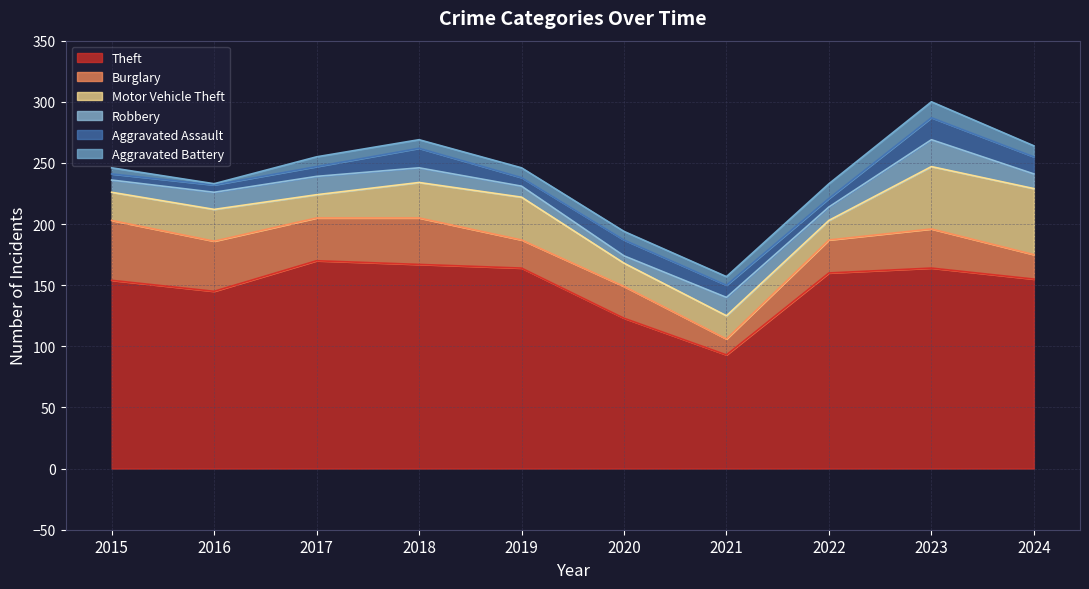

What is the average value of the Burglary series?

30